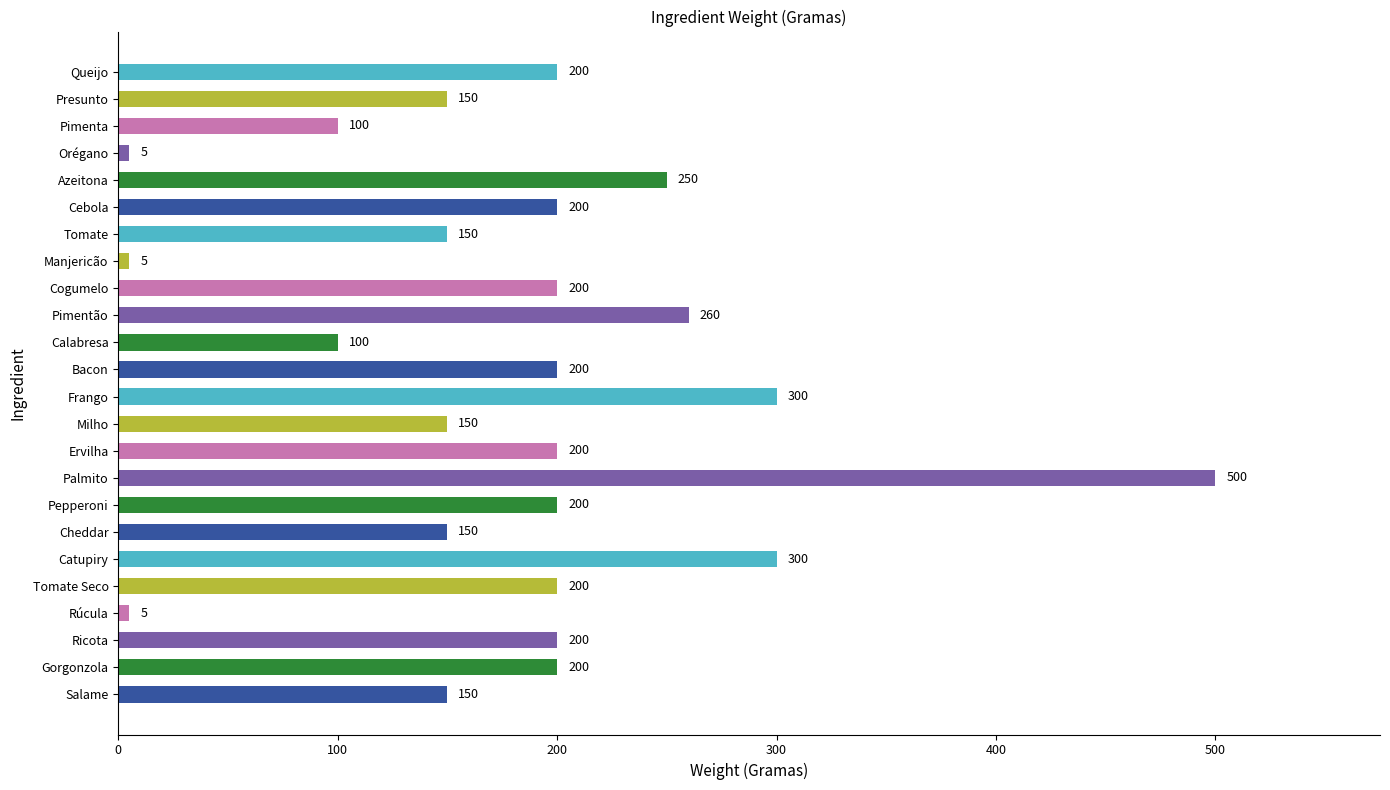

Reading top to bottom, extract all data points from this chart.

Queijo=200	Presunto=150	Pimenta=100	Orégano=5	Azeitona=250	Cebola=200	Tomate=150	Manjericão=5	Cogumelo=200	Pimentão=260	Calabresa=100	Bacon=200	Frango=300	Milho=150	Ervilha=200	Palmito=500	Pepperoni=200	Cheddar=150	Catupiry=300	Tomate Seco=200	Rúcula=5	Ricota=200	Gorgonzola=200	Salame=150